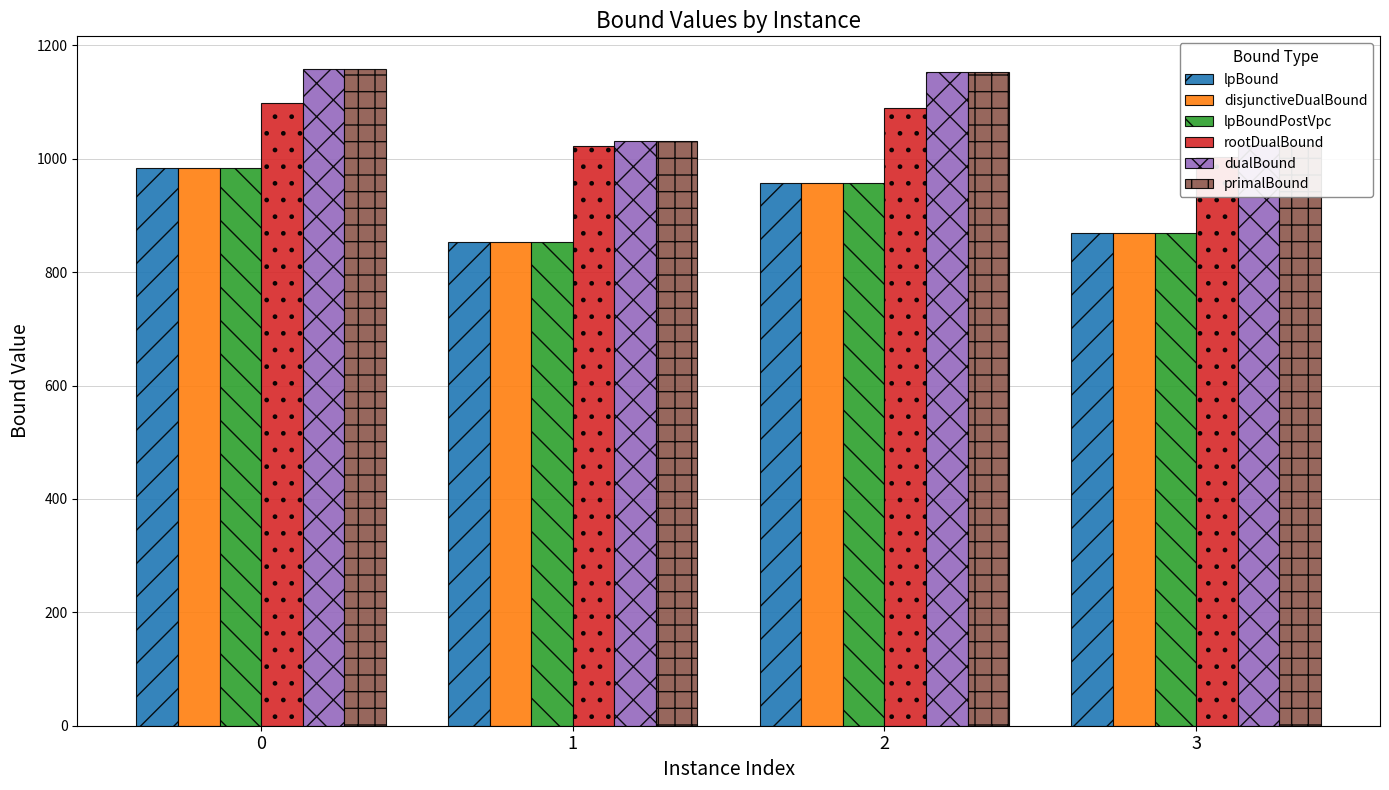

What is the sum of the disjunctiveDualBound values at 3 and 0?

1852.8